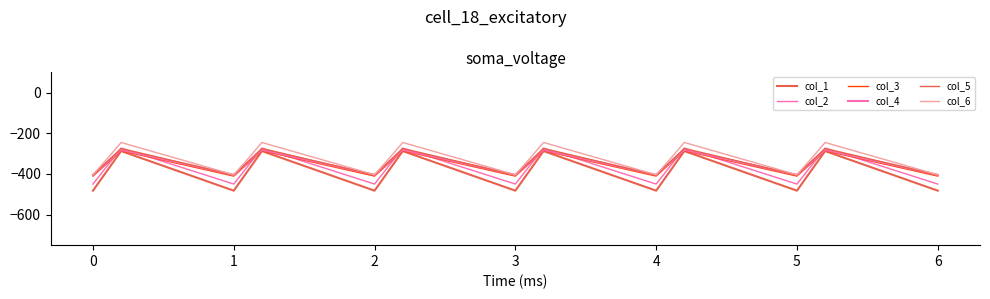

How many values in the col_1 series are below -384?

13